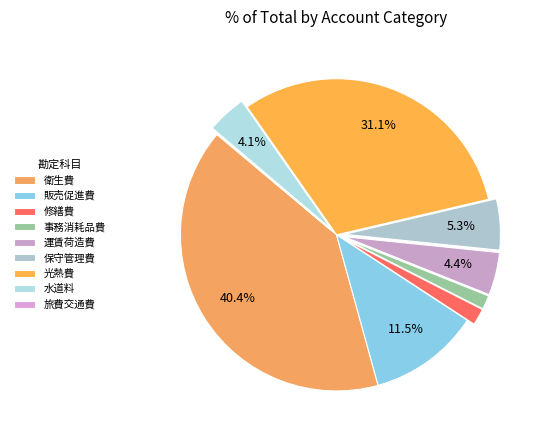

What portion of the pie excludes 販売促進費?

88.5%